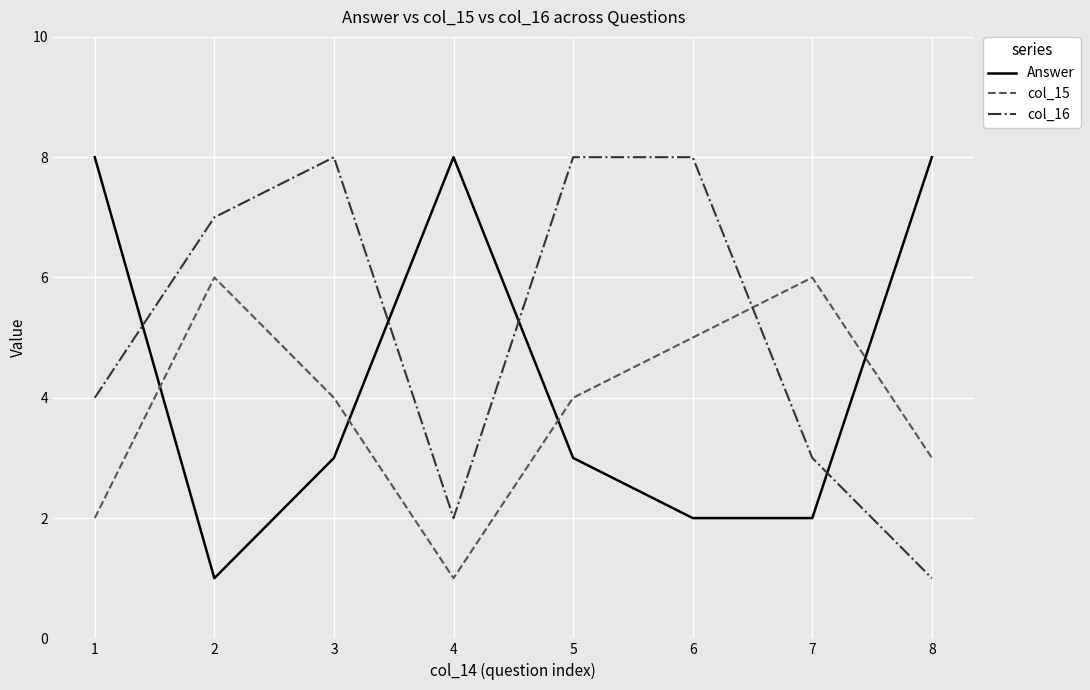

Rank the series by their average value, from lowest to highest.

col_15, Answer, col_16